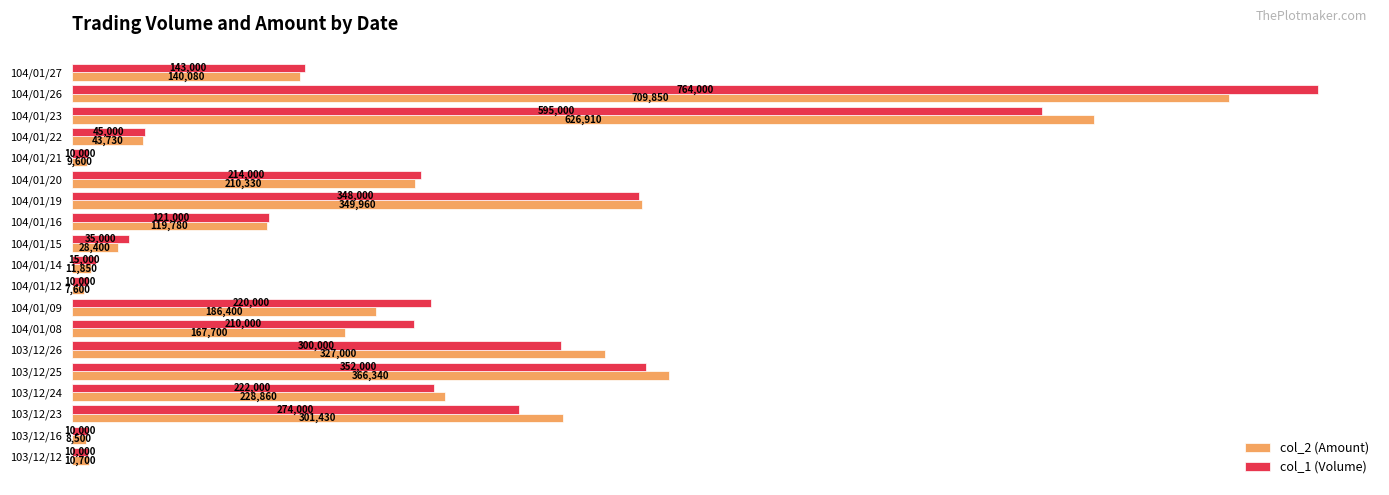

The col_1 (Volume) series shows 348991 at 104/01/09. True or false?

False